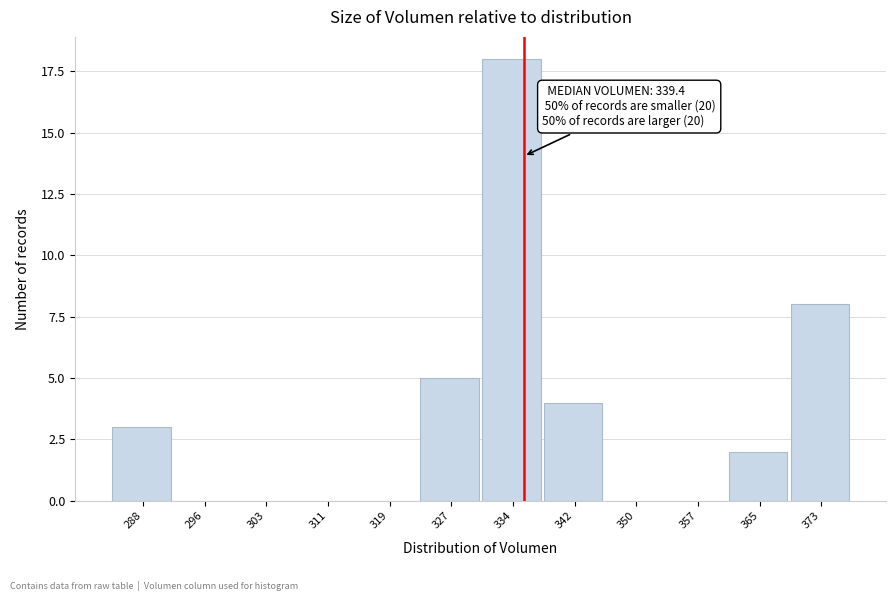

Reading right to left, extract all data points from this chart.

373=8	365=2	357=0	350=0	342=4	334=18	327=5	319=0	311=0	303=0	296=0	288=3